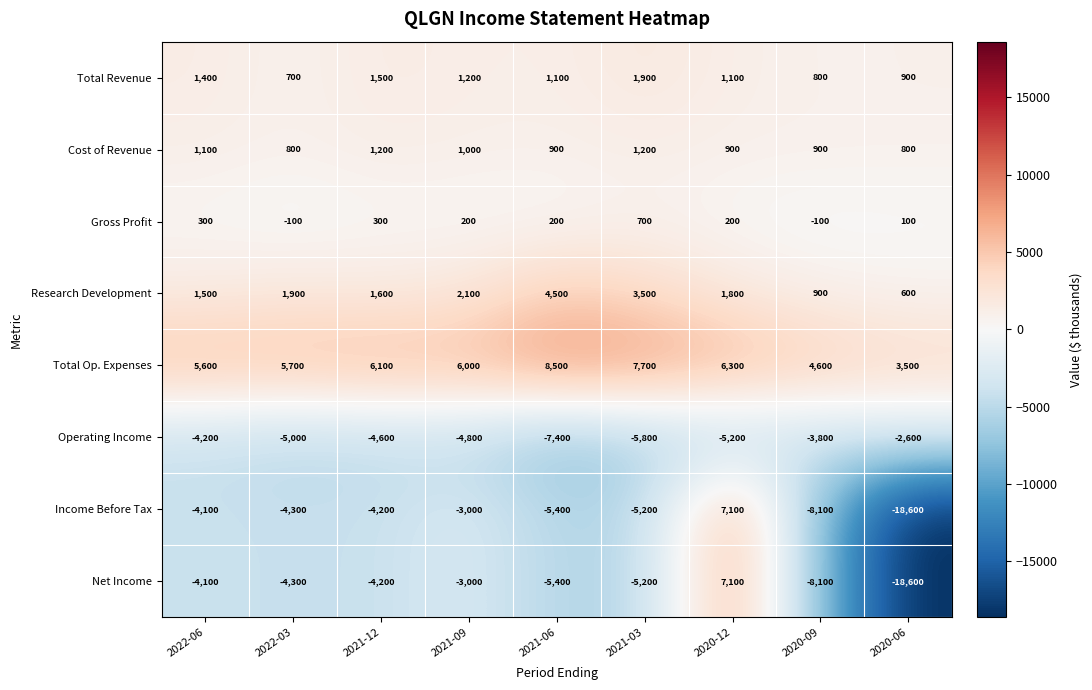

What is the difference between the second highest and minimum values in the Cost of Revenue series?

400